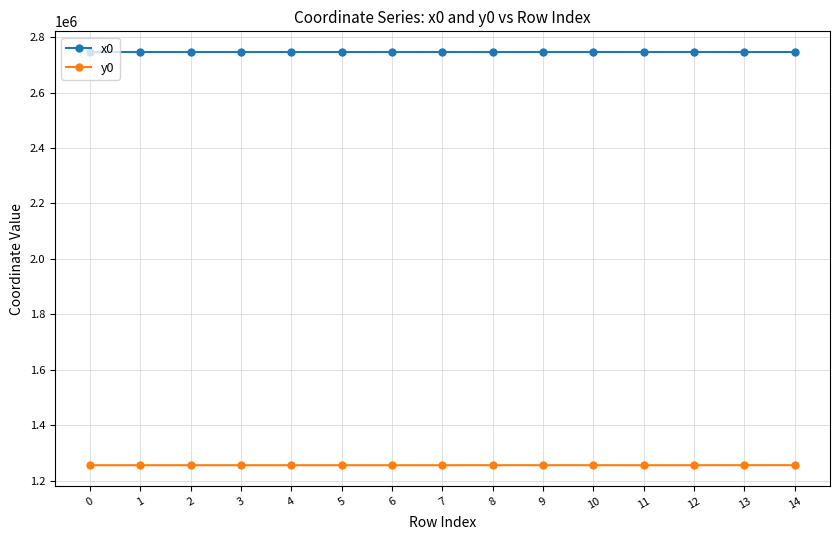

What is the smallest value displayed?

1255401.6